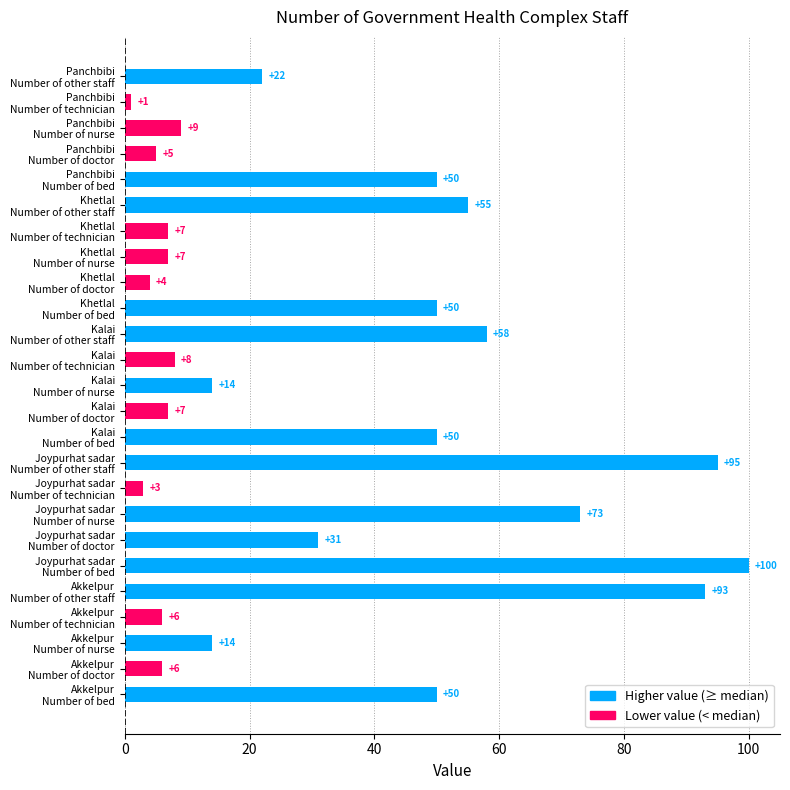

Count the number of data series in this chart.

1